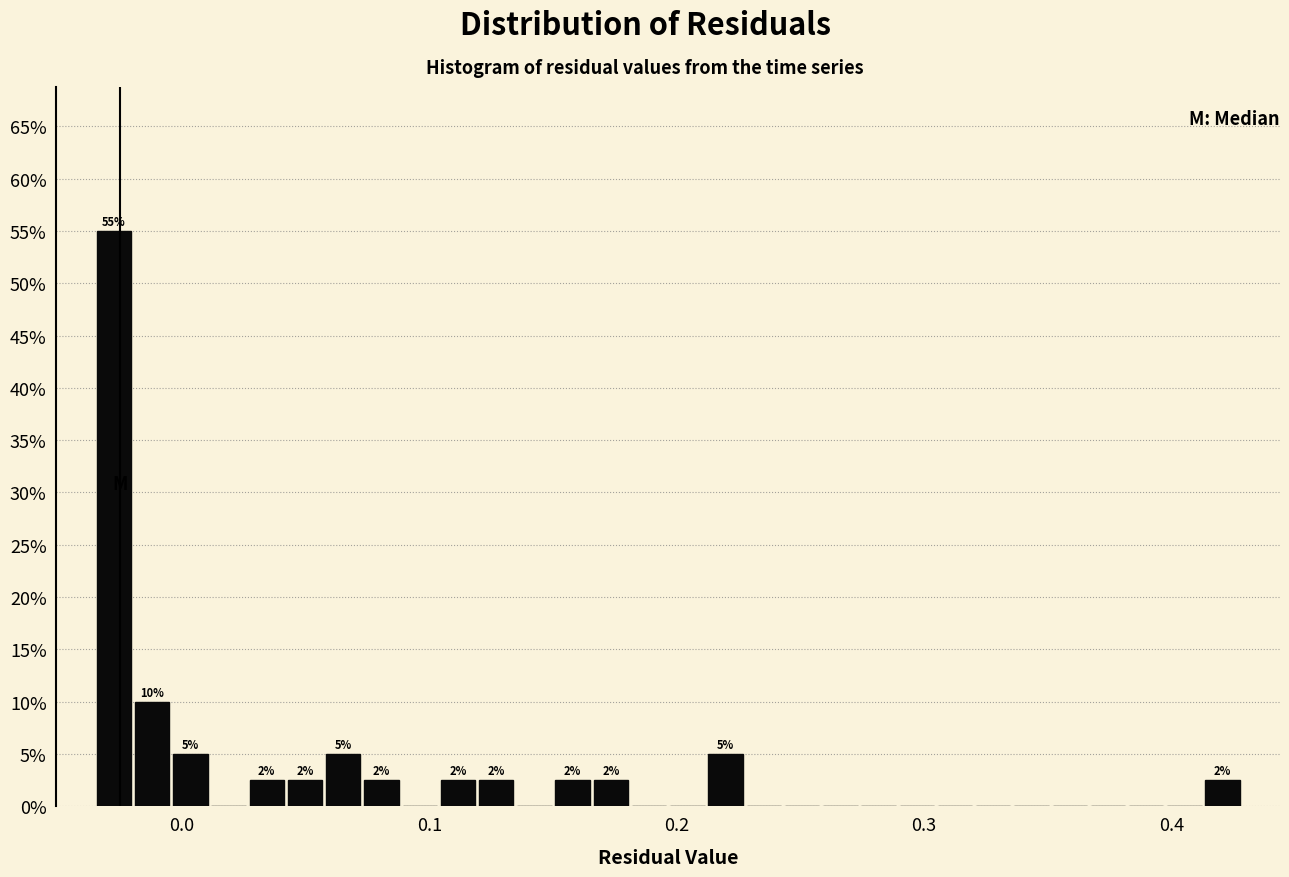

Read against the x-axis, roughly where is the centre of the tallest bar?

-0.03